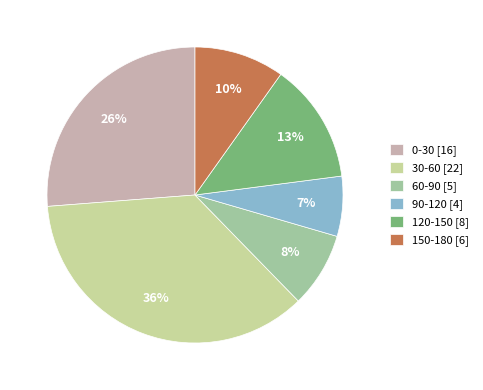

How many slices are in this pie chart?

6